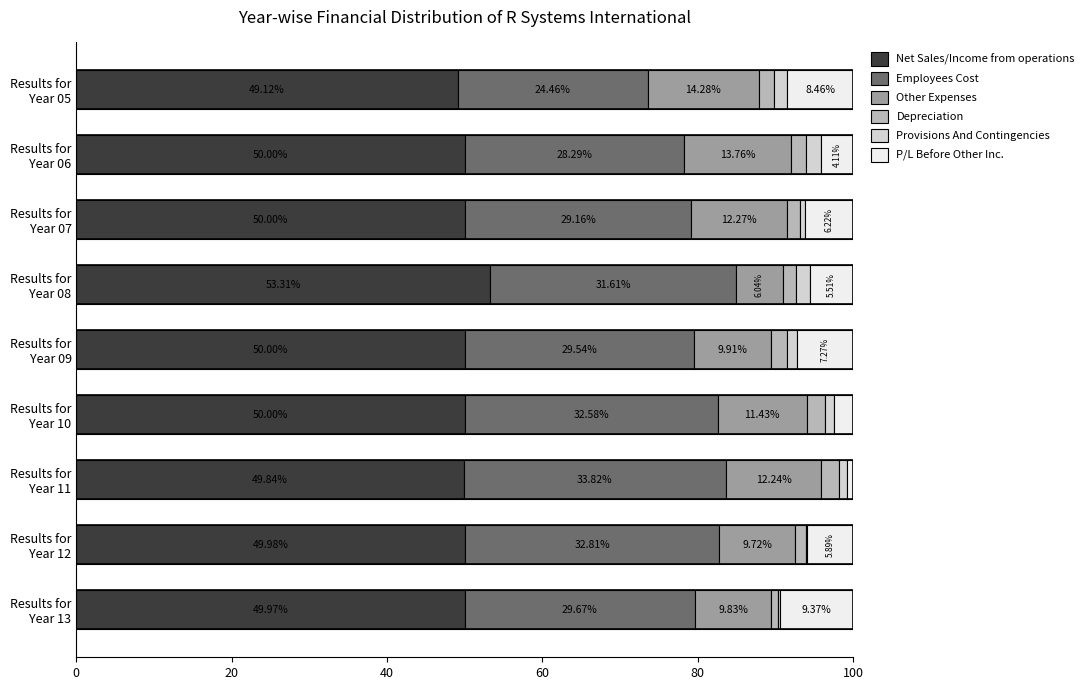

How many categories are shown in the chart?

9